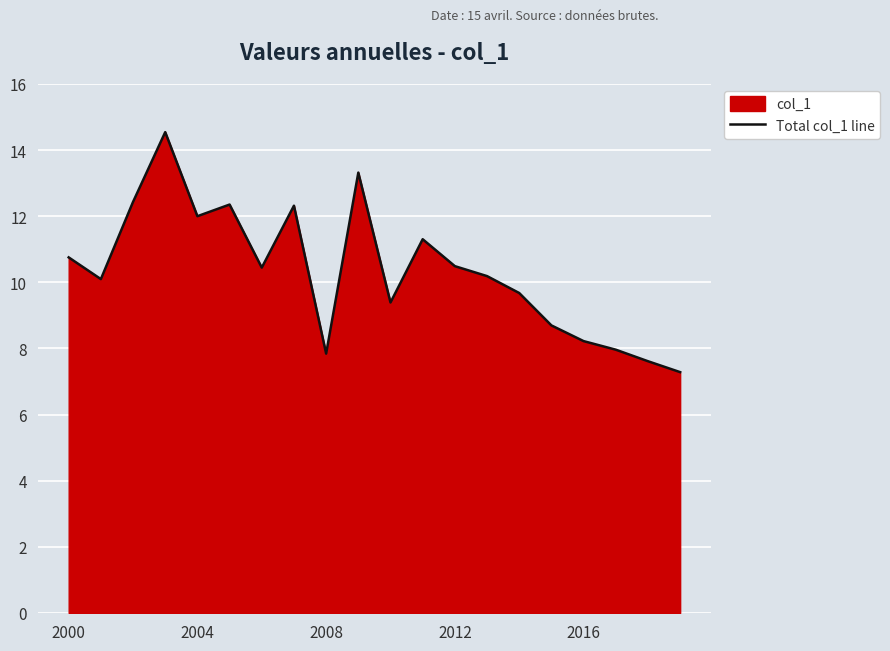

Approximately how many times larger is the value at 6 compared to 18?

1.4